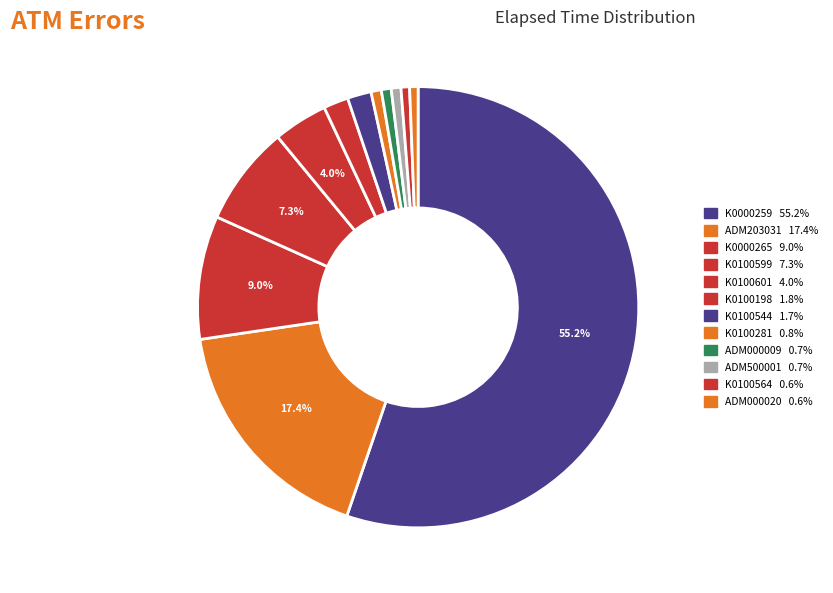

What is the ratio of the value at K0100281 to the value at K0100198?

0.4